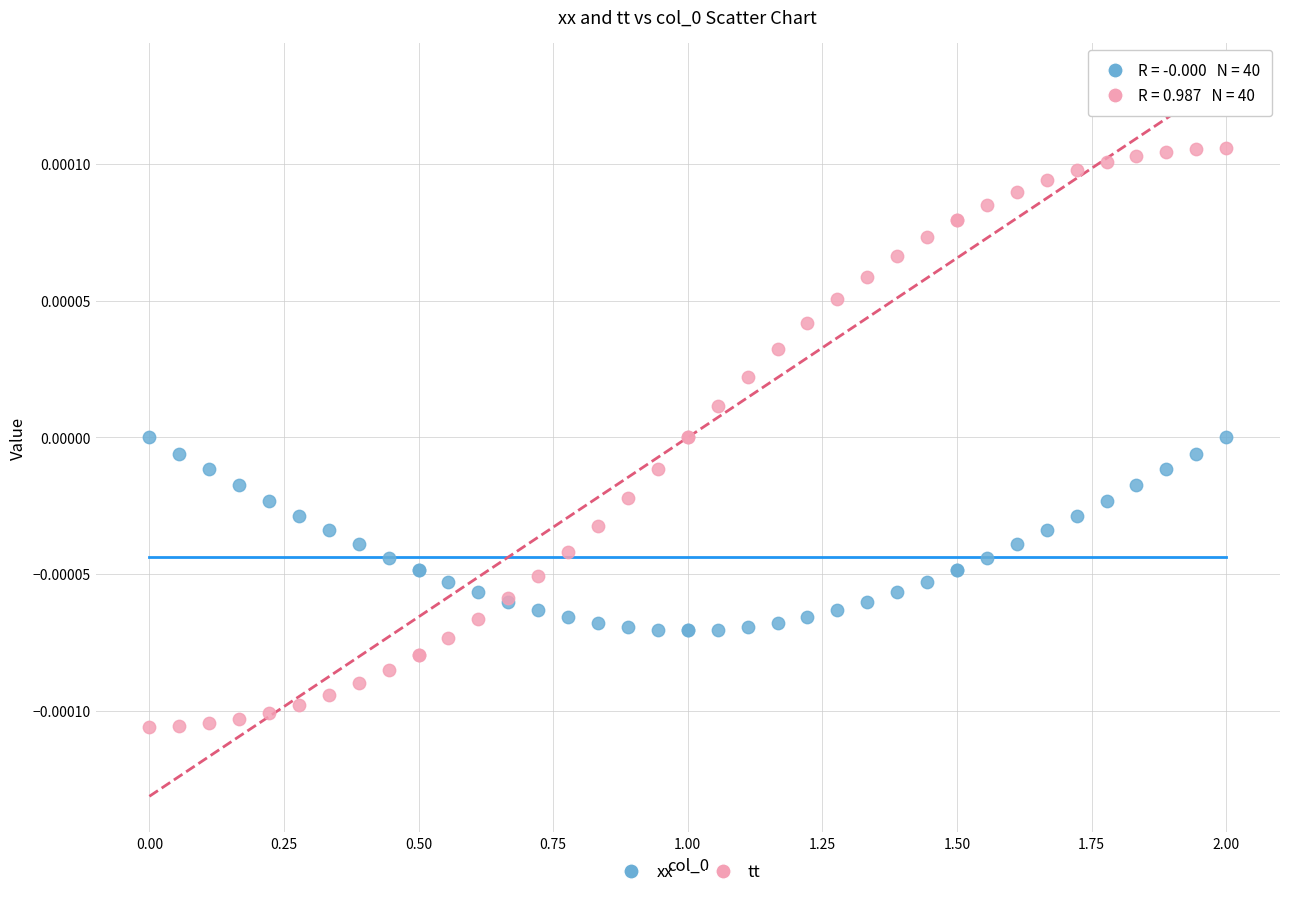

Which series has the widest spread of Y values?

tt